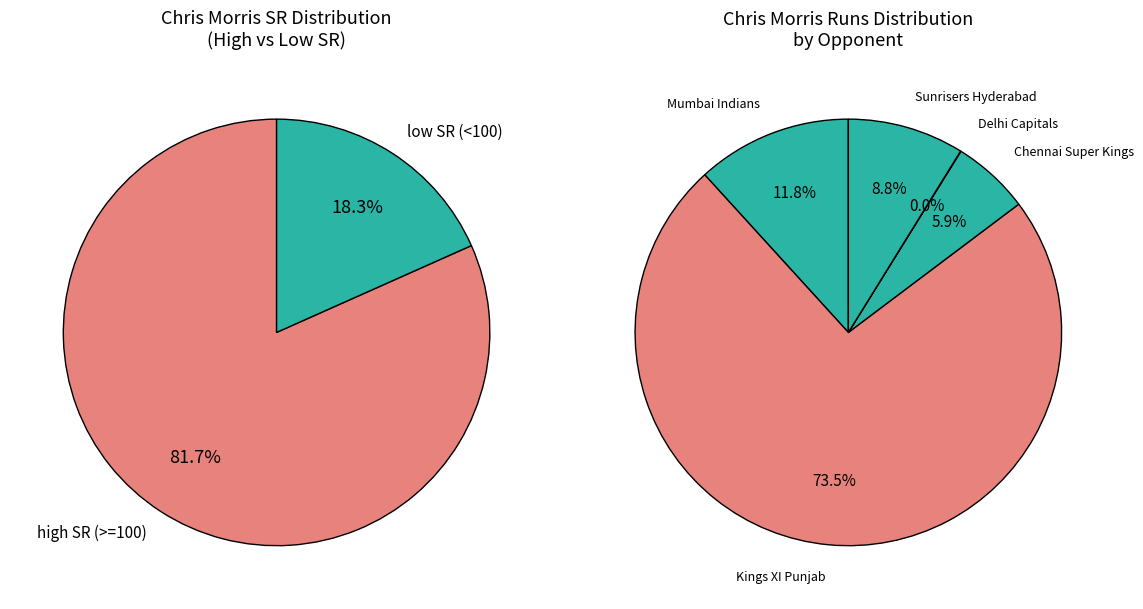

How many slices are in this pie chart?

2